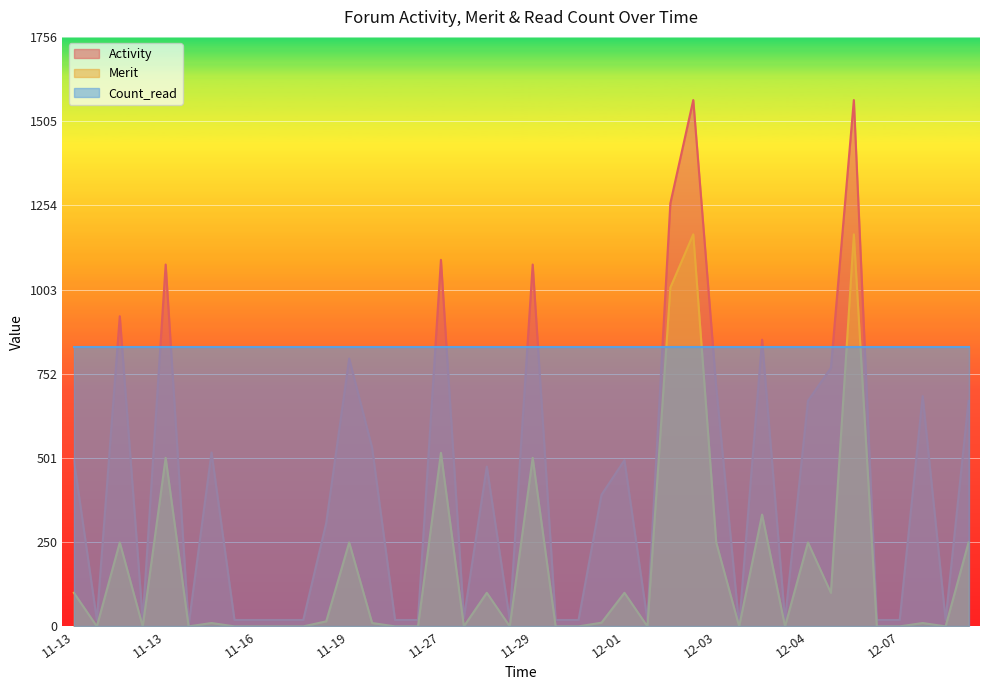

In Activity, how many points are higher than both neighbors (excluding endpoints)?

12